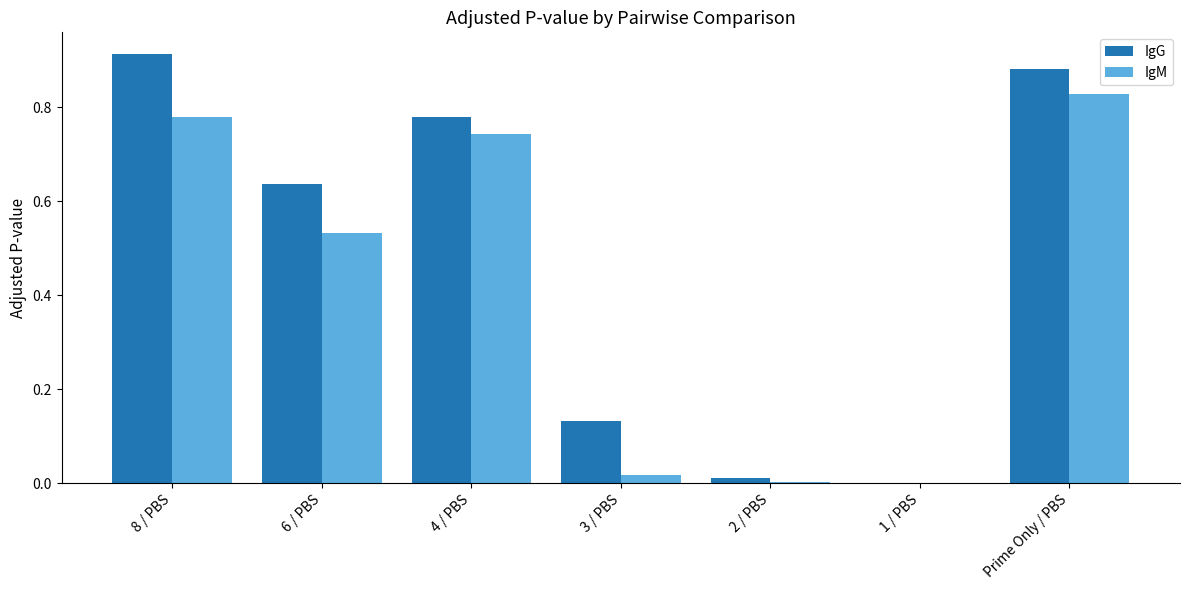

Is the value of IgM at Prime Only / PBS greater than the value of IgG at 2 / PBS?

Yes